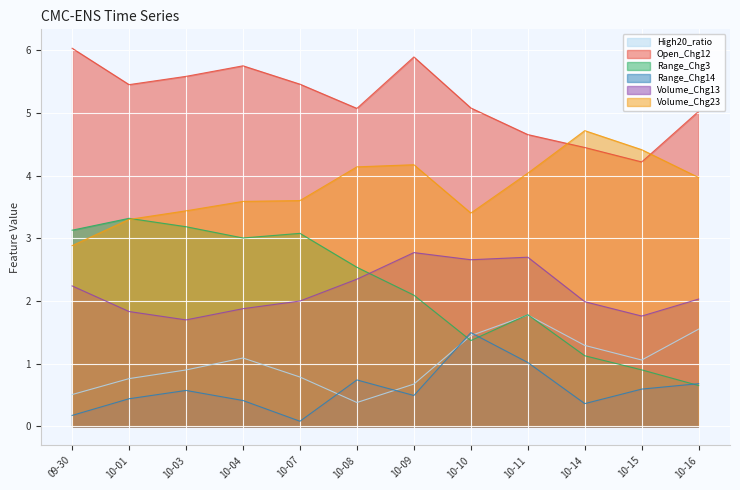

Which label corresponds to the largest value in the chart?

09-30